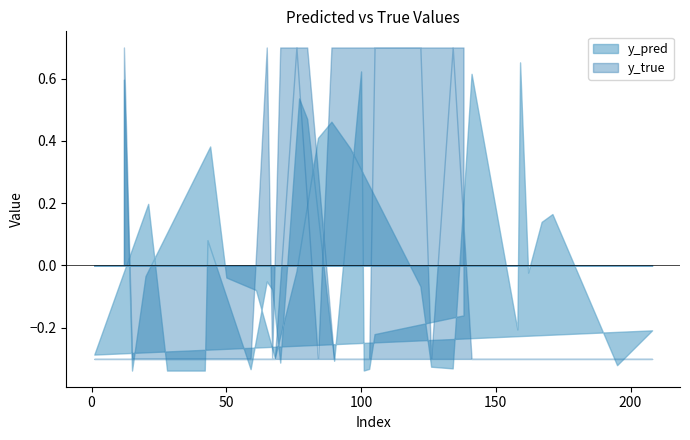

What is the difference between the highest and lowest values at 96?

0.3